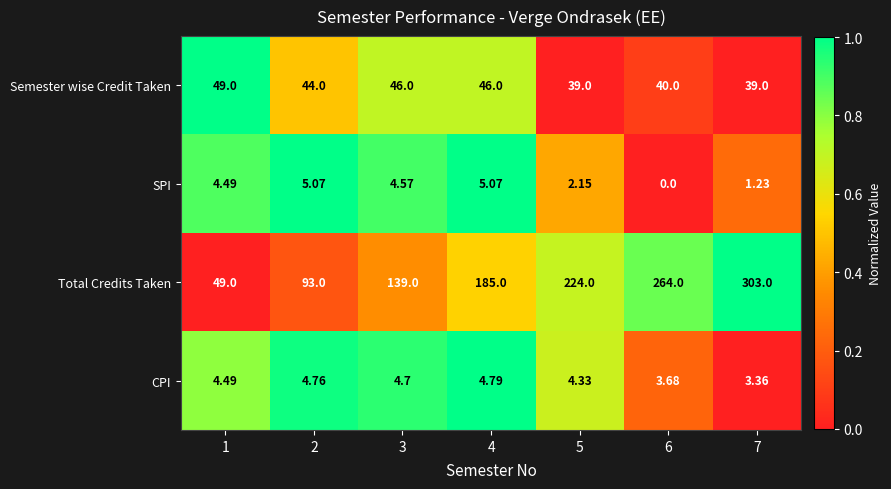

Between 1 and 3, which series saw the biggest shift?

Total Credits Taken